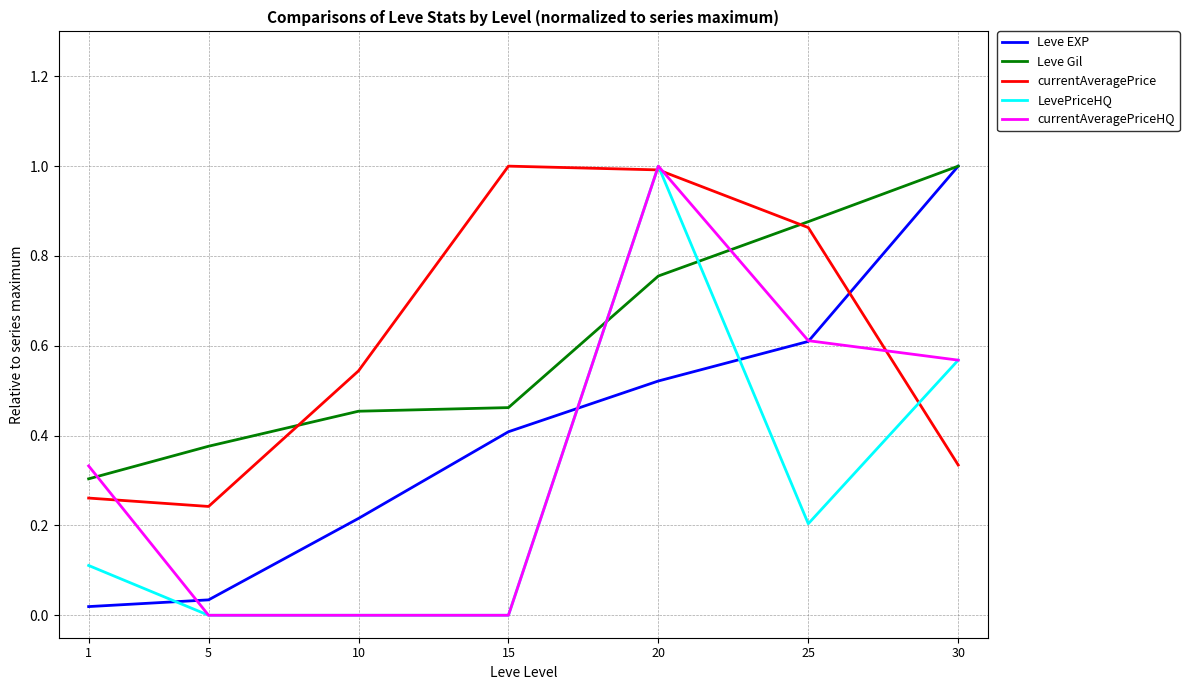

Which series ends up on top after the final intersection of Leve Gil and currentAveragePrice?

Leve Gil